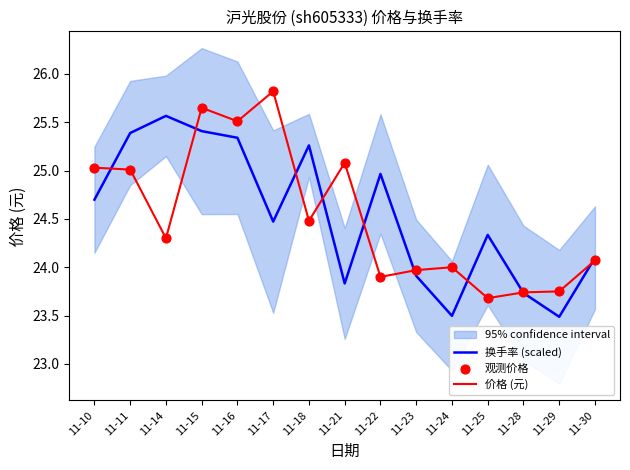

Is the value of 价格 (元) at 11-14 greater than the value of 换手率 (scaled) at 11-18?

No